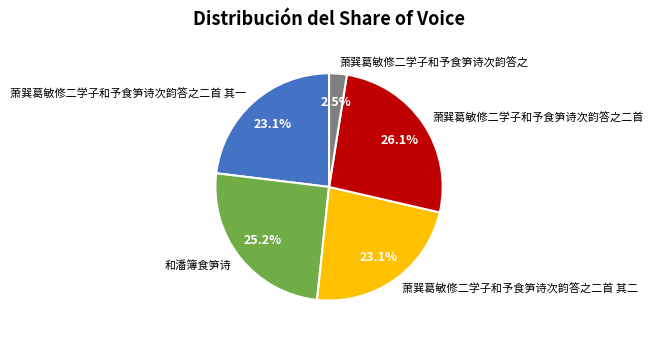

Between 萧巽葛敏修二学子和予食笋诗次韵答之二首 and 萧巽葛敏修二学子和予食笋诗次韵答之二首 其二, which is larger?

萧巽葛敏修二学子和予食笋诗次韵答之二首